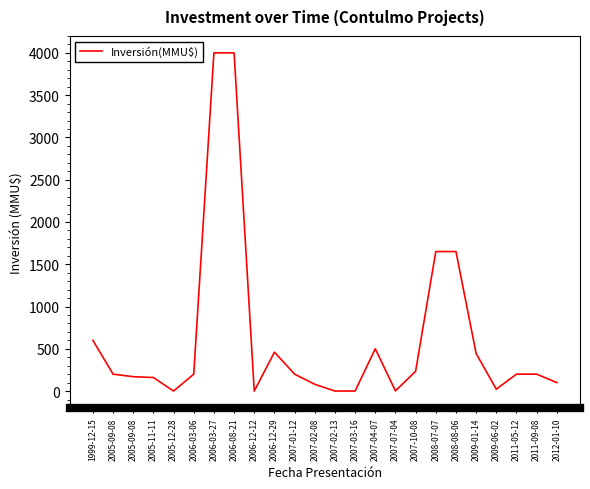

At which category does the data reach its first local peak?

2006-12-29